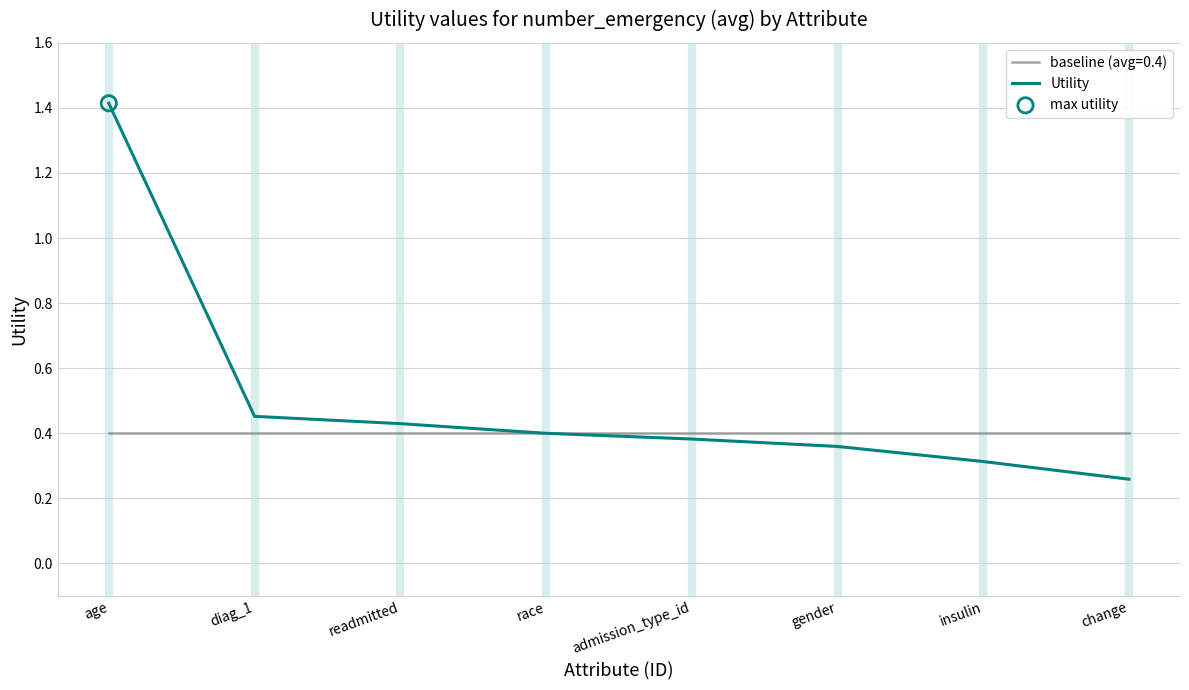

Which series has the widest spread of values?

Utility